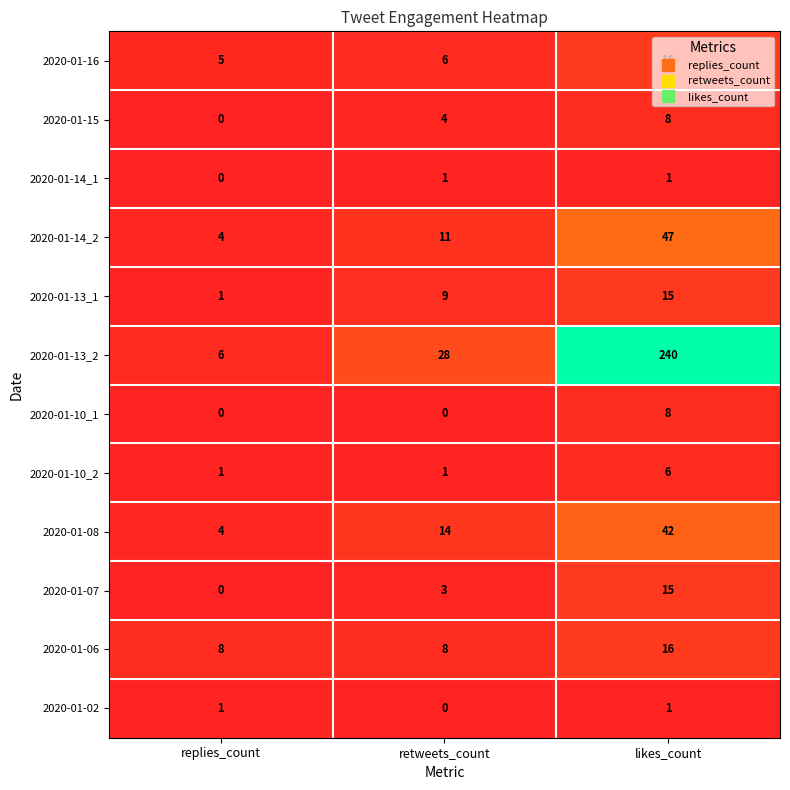

What is the spread (max minus min) of values at retweets_count?

28